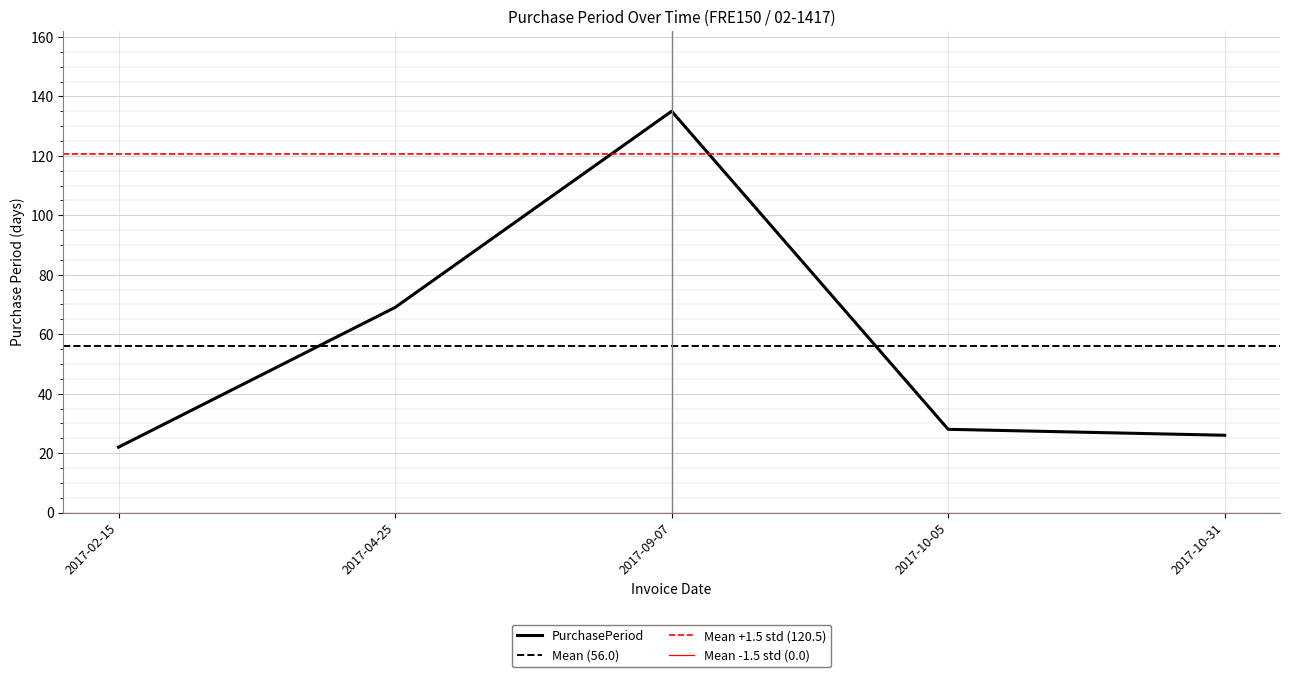

What is the difference between the maximum and minimum values?

113